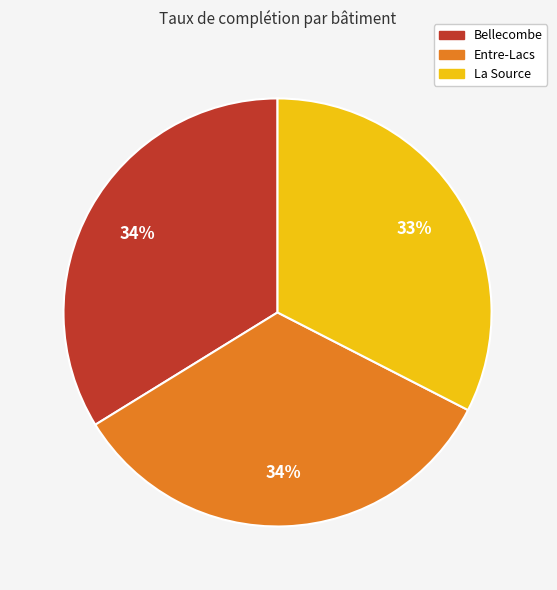

Which category has the smallest portion of the pie?

La Source